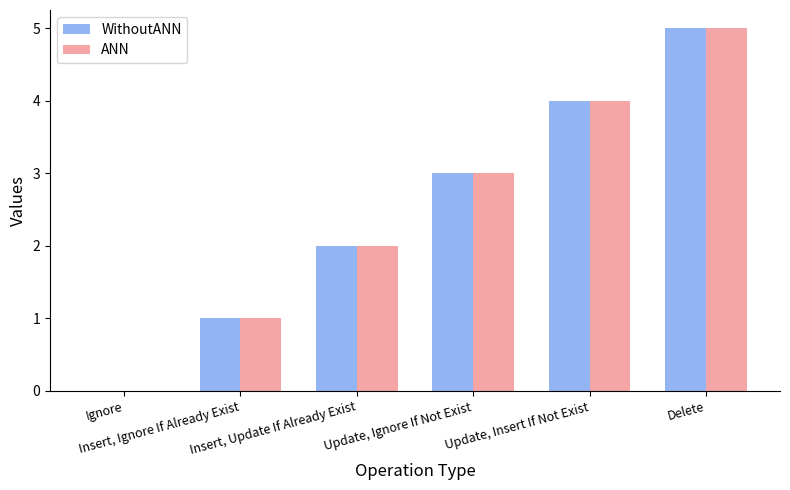

How many groups of bars are there?

6